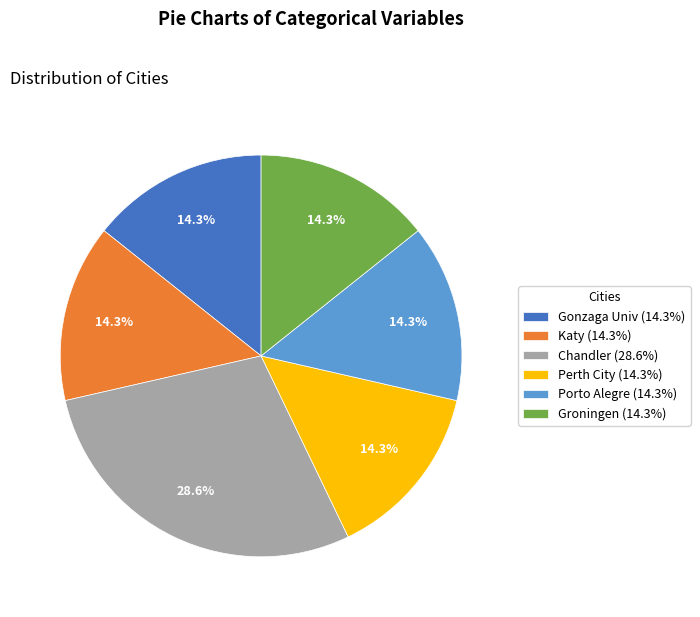

What is the total percentage of Gonzaga Univ and Katy?

28.6%